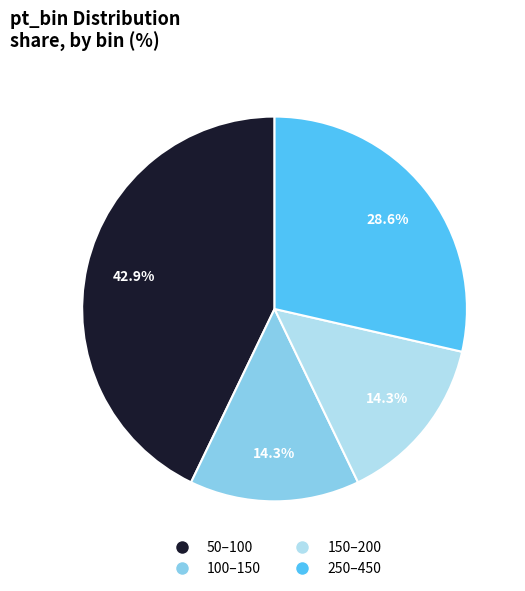

Which has a higher value, 250–450 or 50–100?

50–100